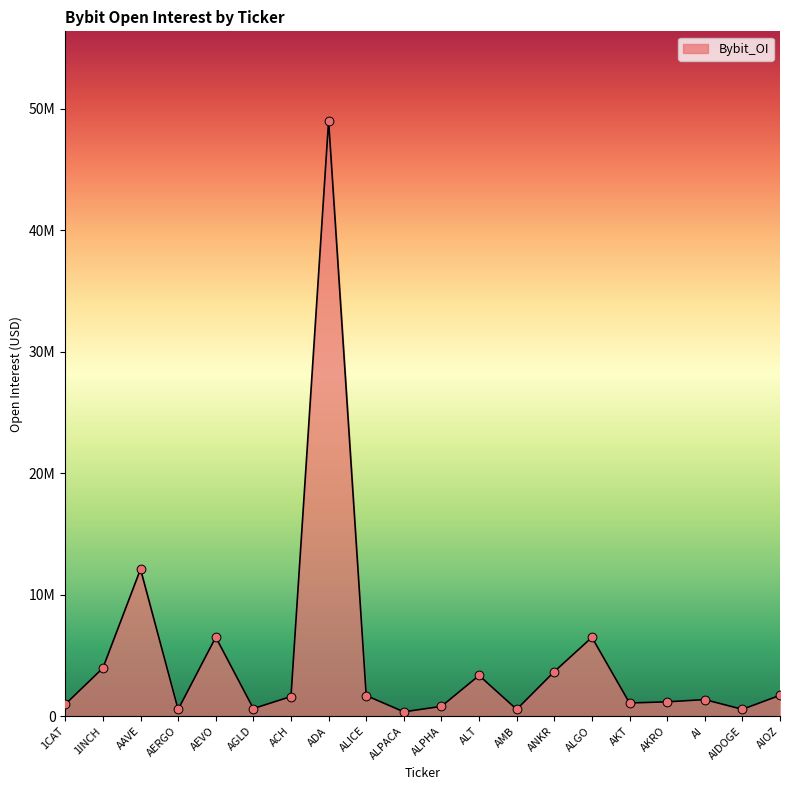

What is the change in value from AERGO to ALPHA?

+254474